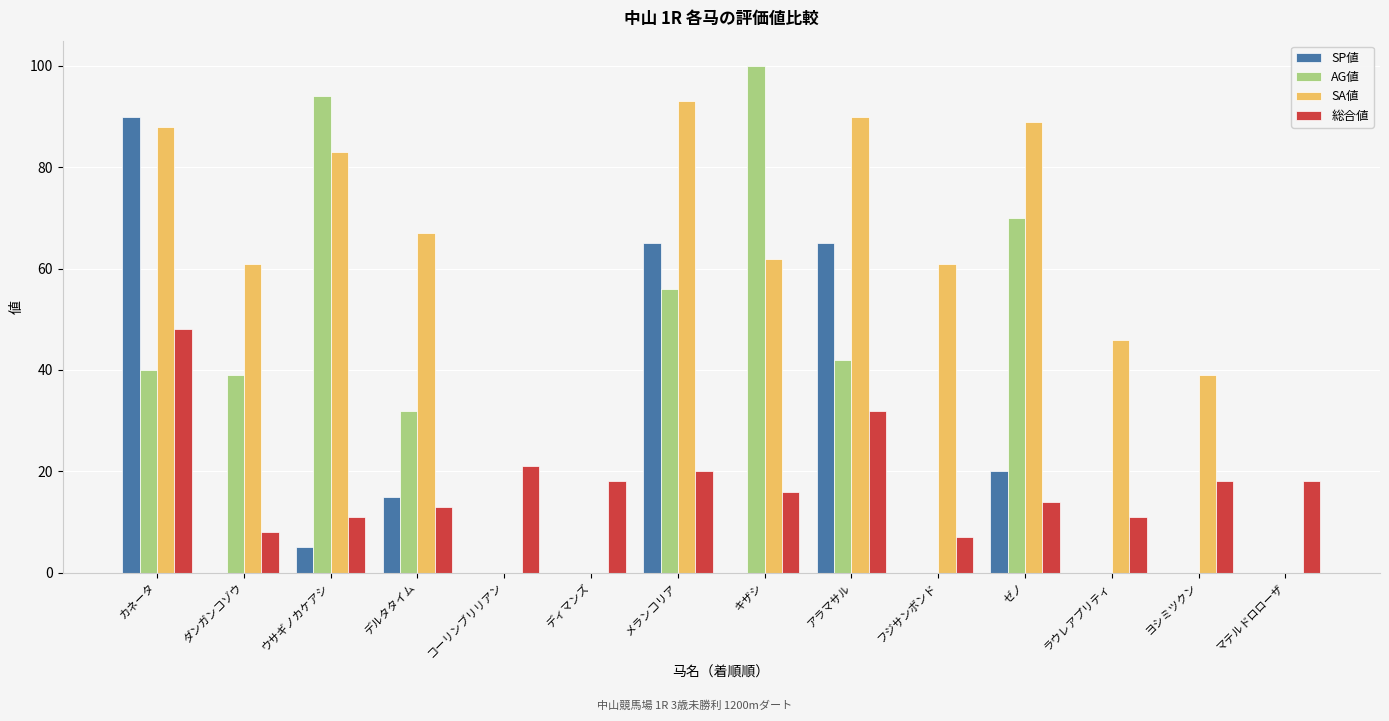

How many groups of bars are there?

14